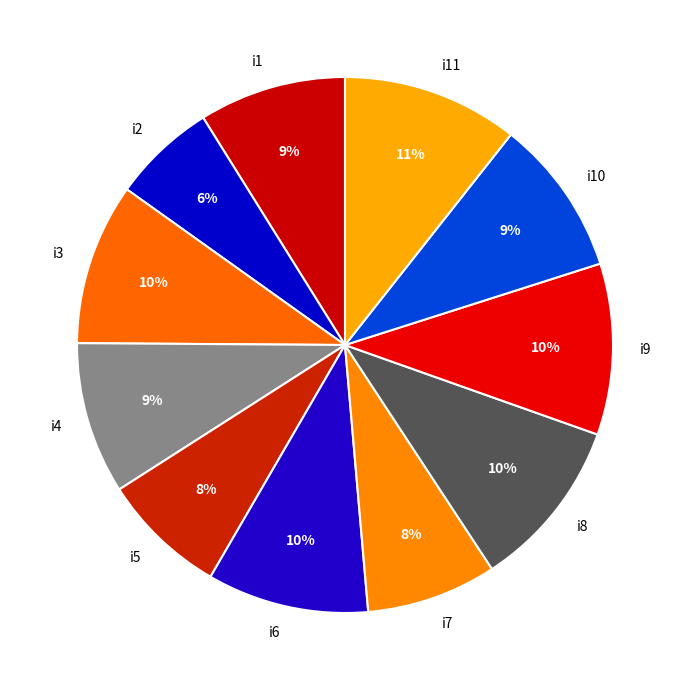

To the nearest percent, what is the average slice percentage?

9%